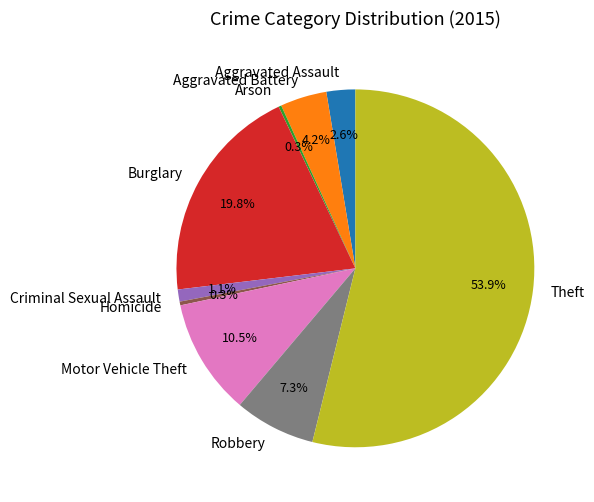

To the nearest percent, what is the average slice percentage?

11%